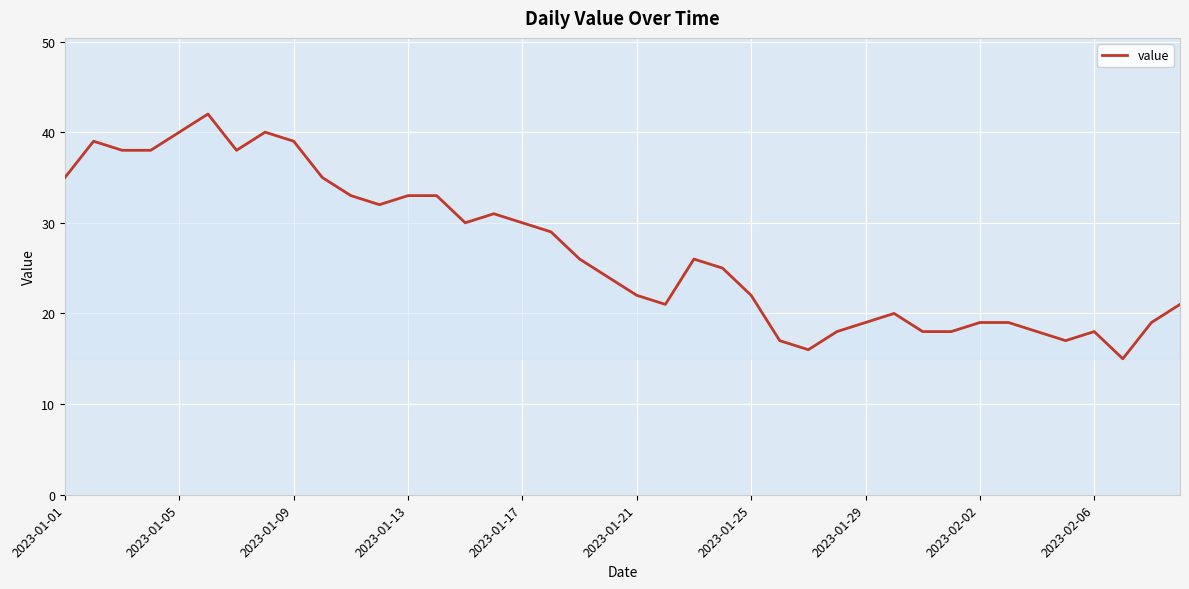

What is the greatest value displayed?

42